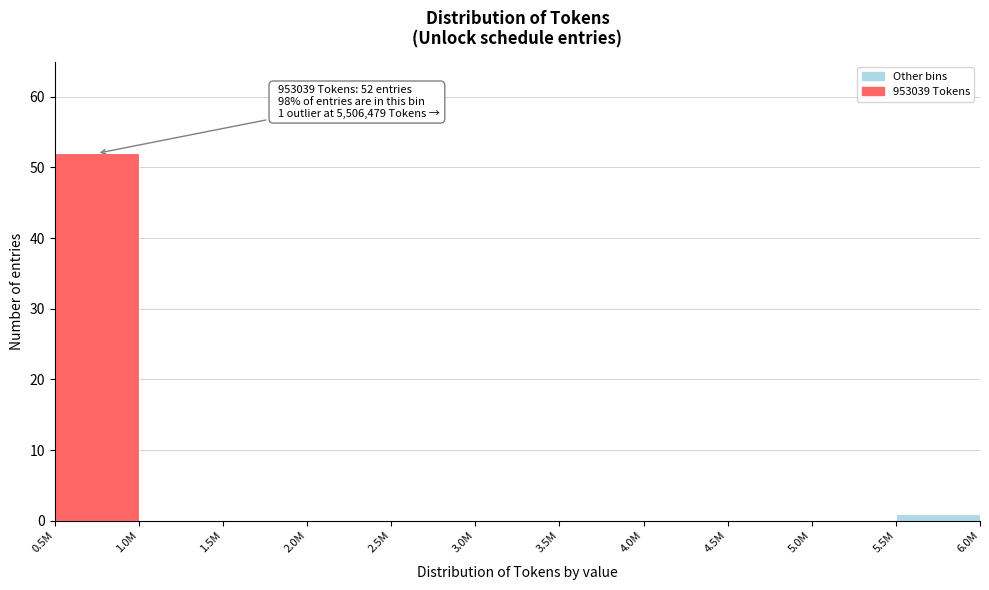

Reading right to left, list all the values displayed in this chart.

5.5M=1	5.0M=0	4.5M=0	4.0M=0	3.5M=0	3.0M=0	2.5M=0	2.0M=0	1.5M=0	1.0M=0	0.5M=52